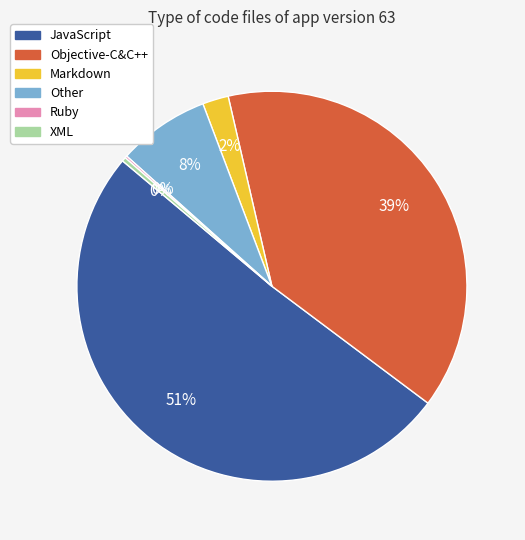

True or false: Other accounts for 22% of the total.

False